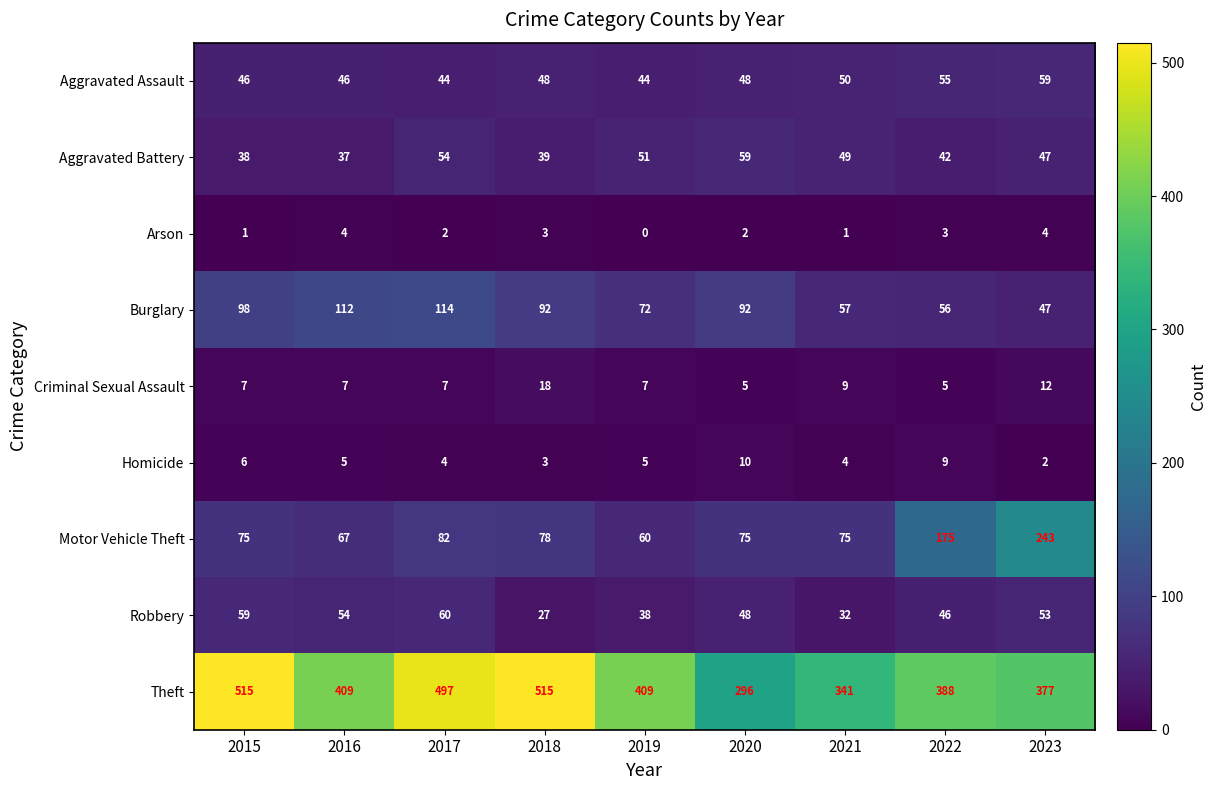

Which series changed the most between 2018 and 2019?

Theft